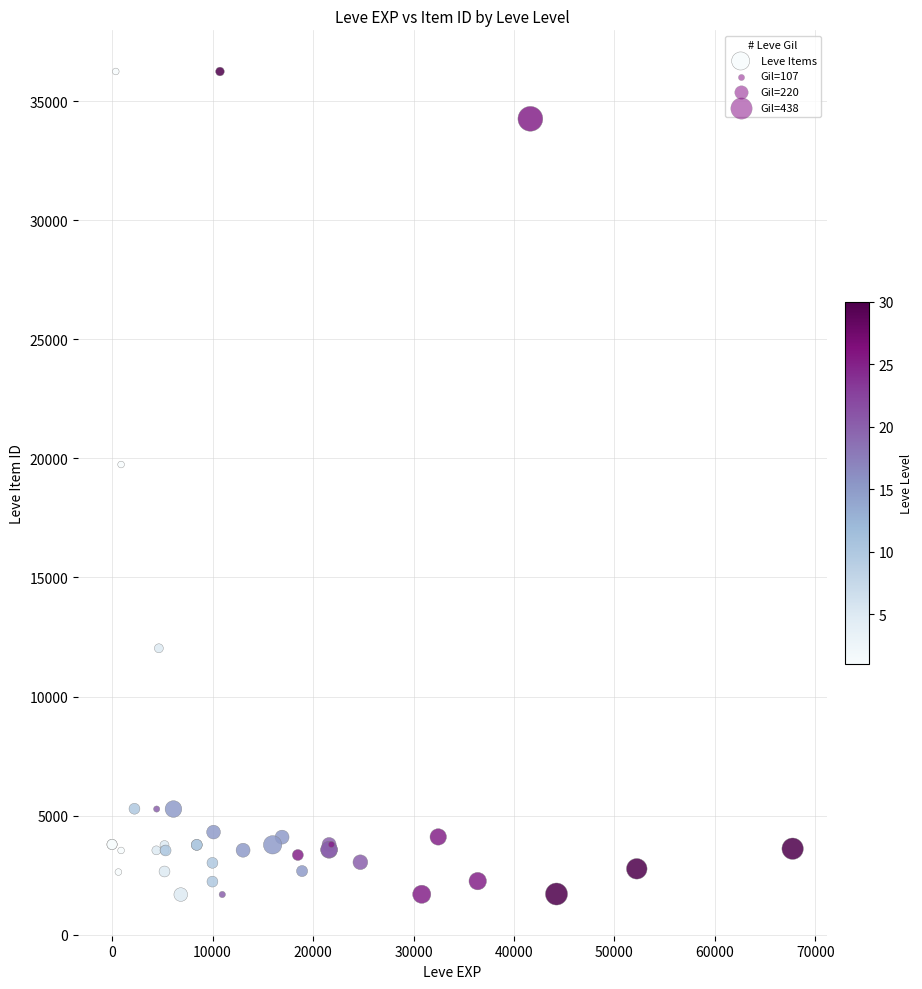

What Y value in the scatter plot is closest to 18967?

19744